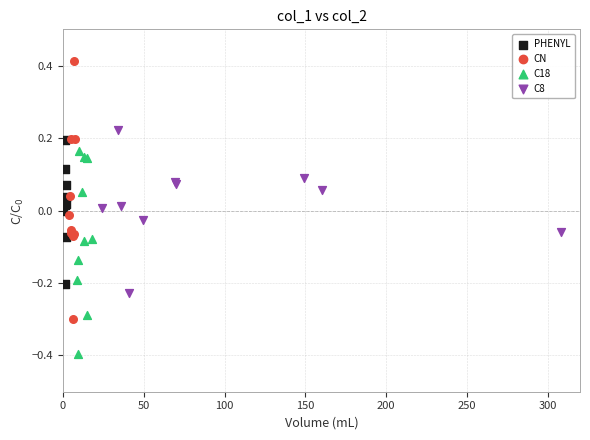

Which series contains the highest Y value?

CN